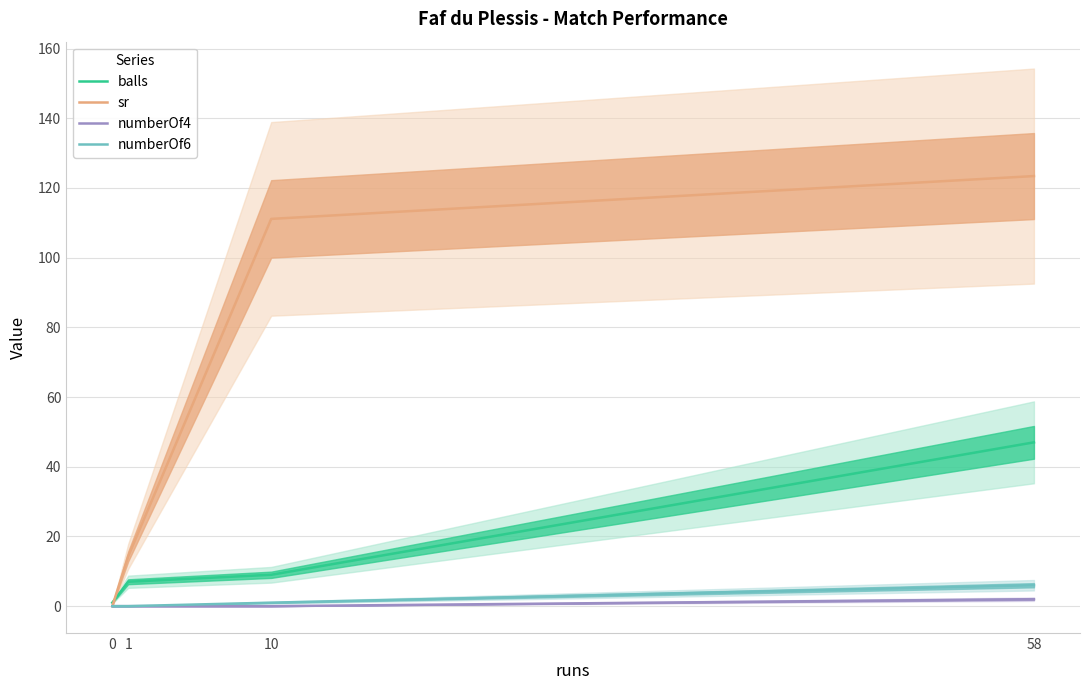

True or false: numberOf6 has a value of 2.2 at 58.

False